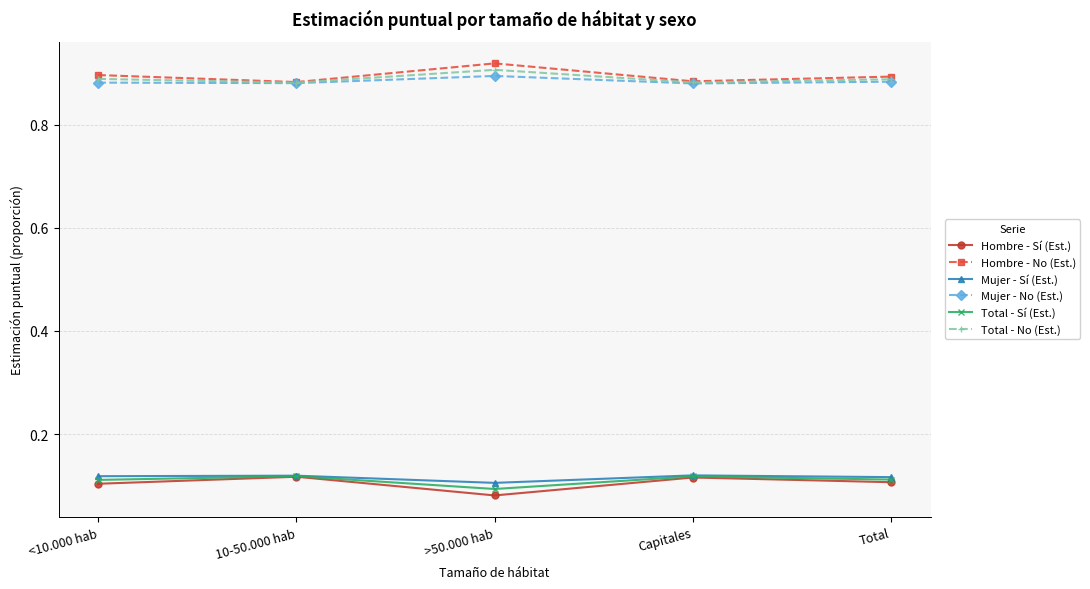

How many lines are shown in the chart?

6